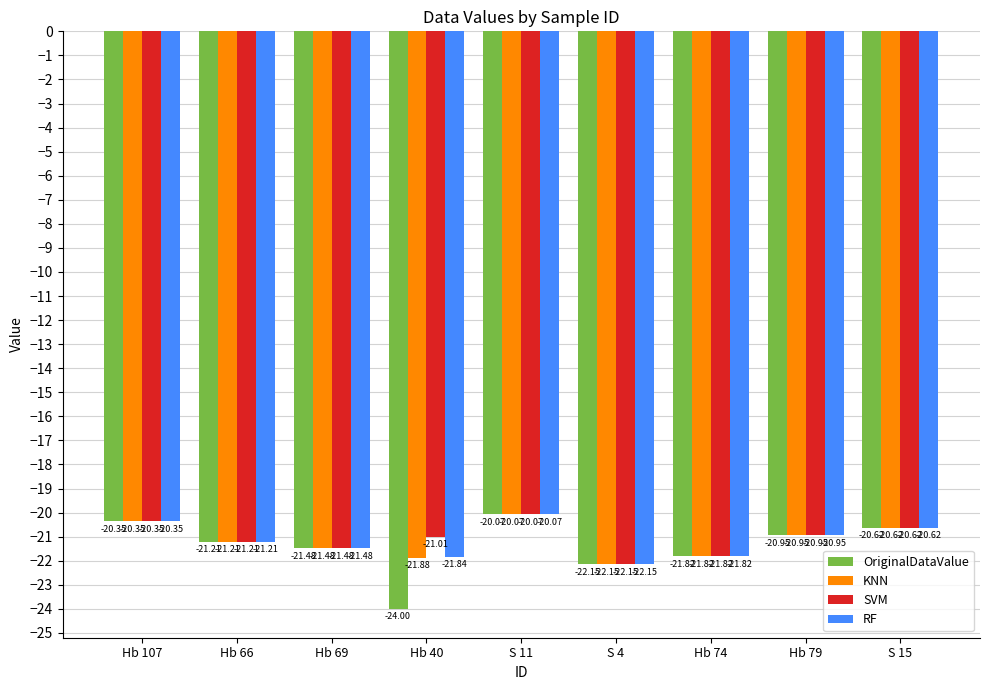

What is the highest value of the SVM series?

-20.1